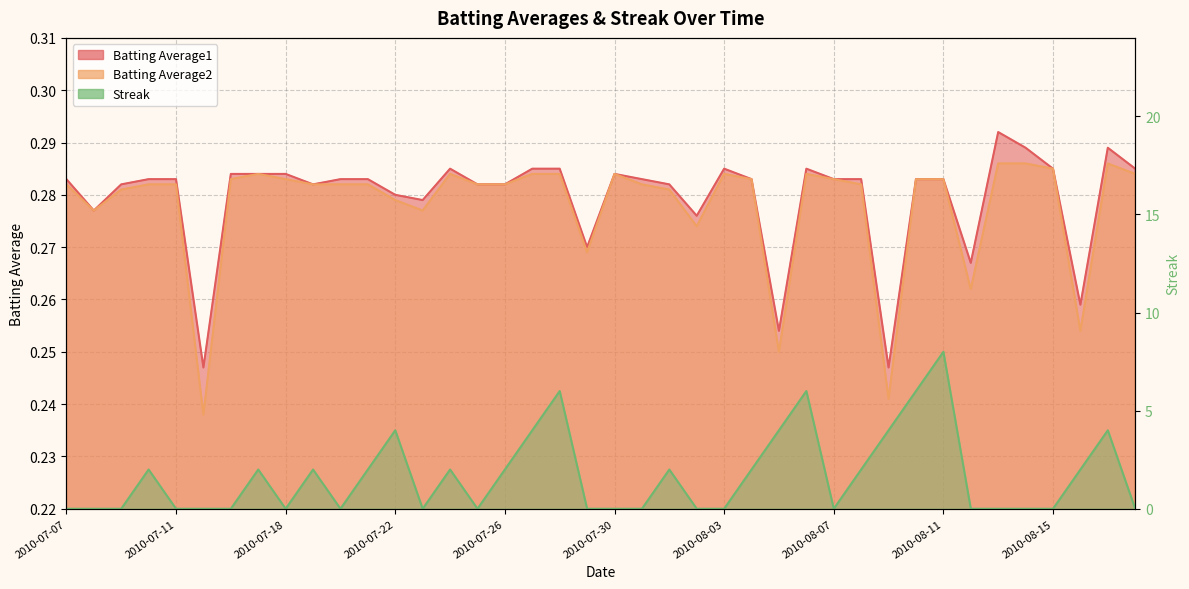

True or false: Batting Average1 has more than 1 points higher than both neighbors.

True